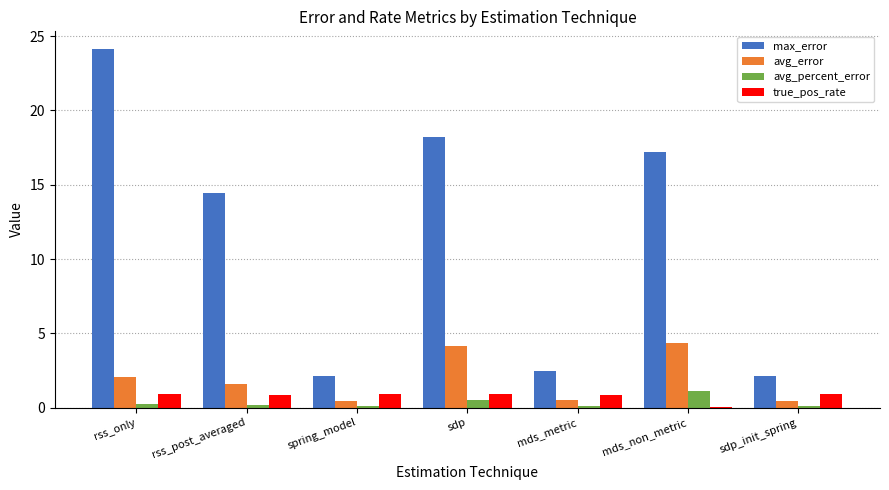

What are all the series names shown in the legend?

max_error, avg_error, avg_percent_error, true_pos_rate